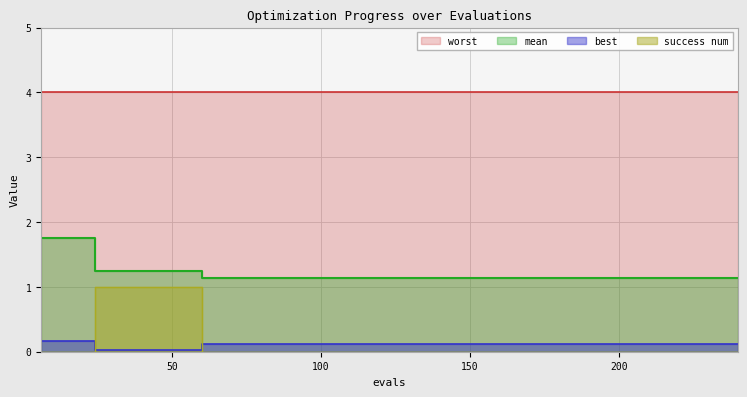

What is the value of the best point at the 28th from the left?

0.1